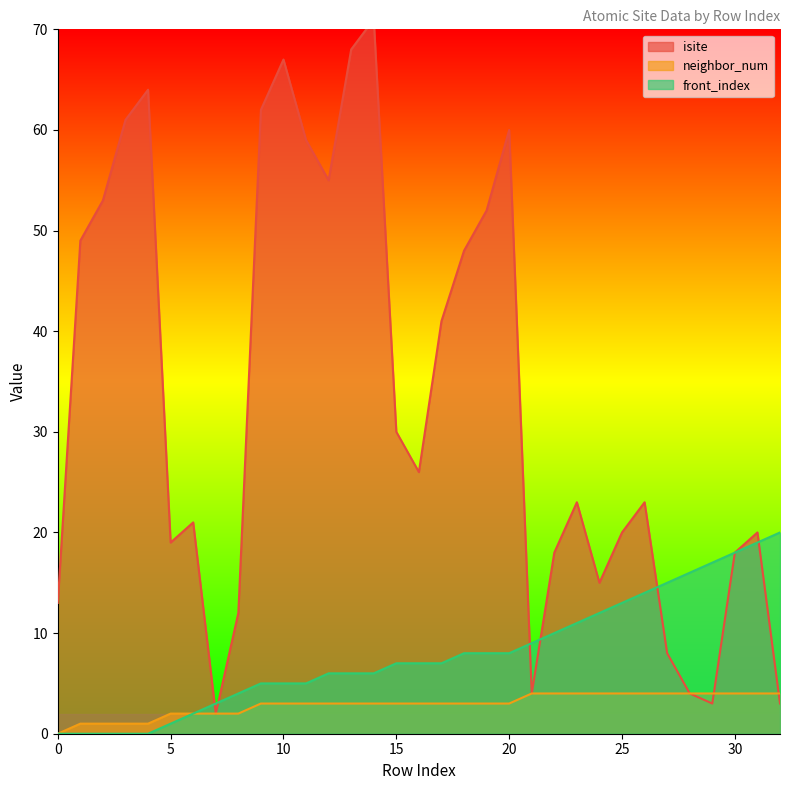

Where is isite nearest to the value 36?

17